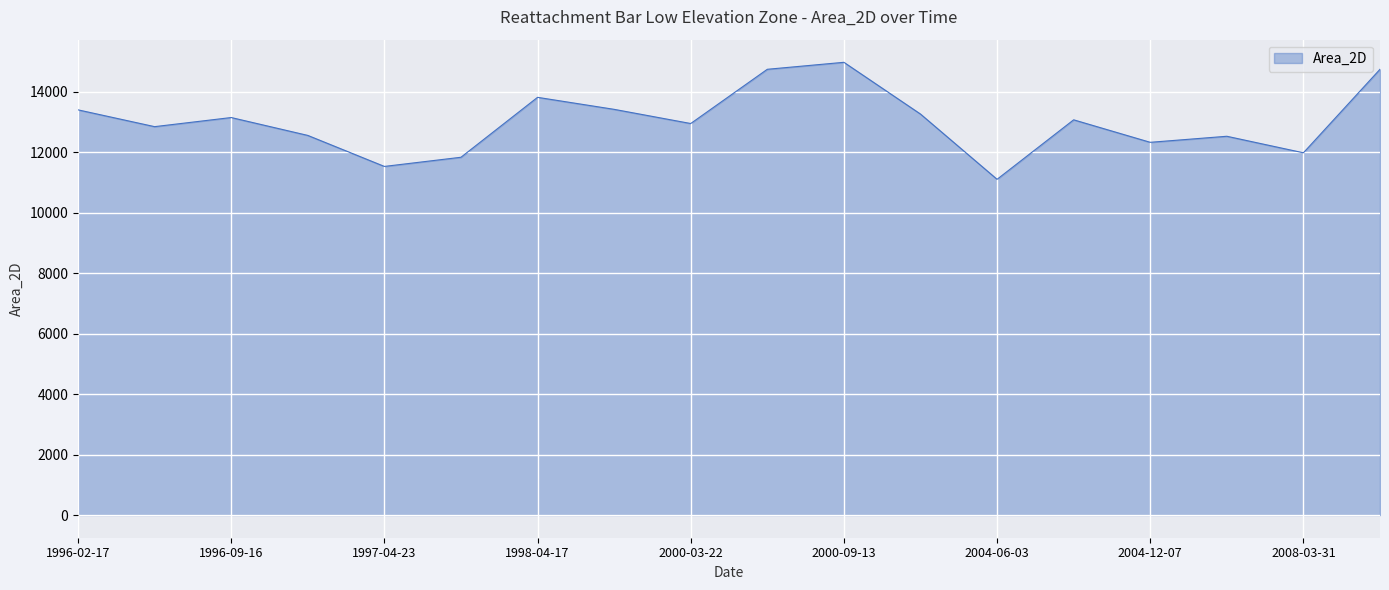

What is the smallest value displayed?

11103.5